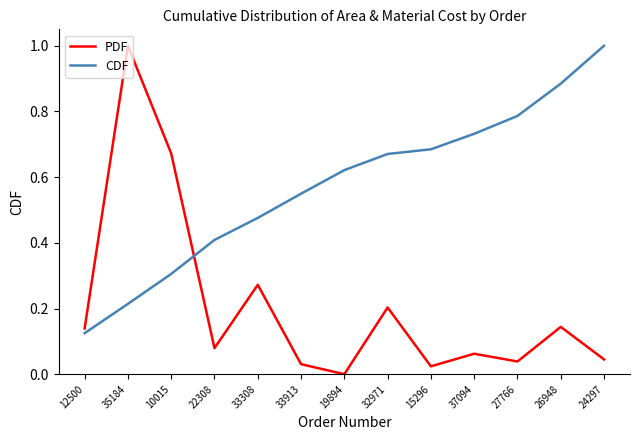

Rank the series by their average value, from lowest to highest.

PDF, CDF